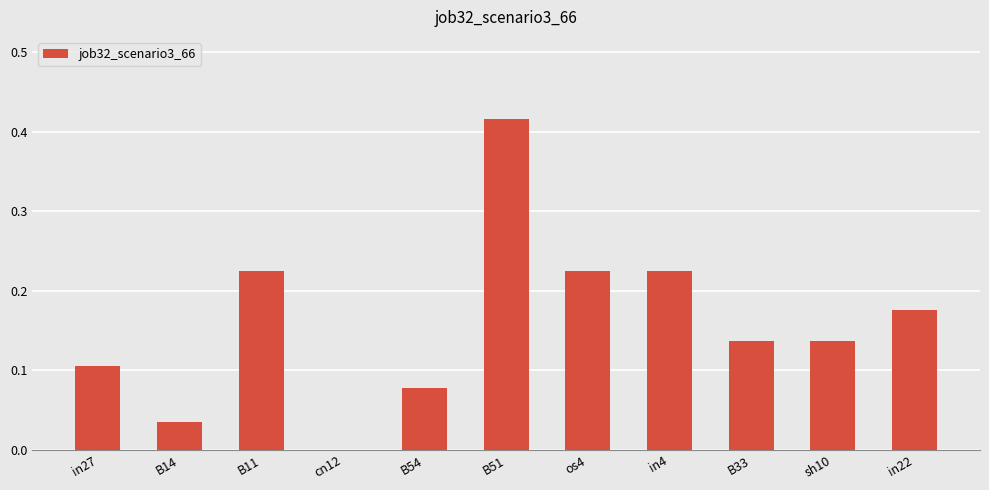

How many values are above zero?

10